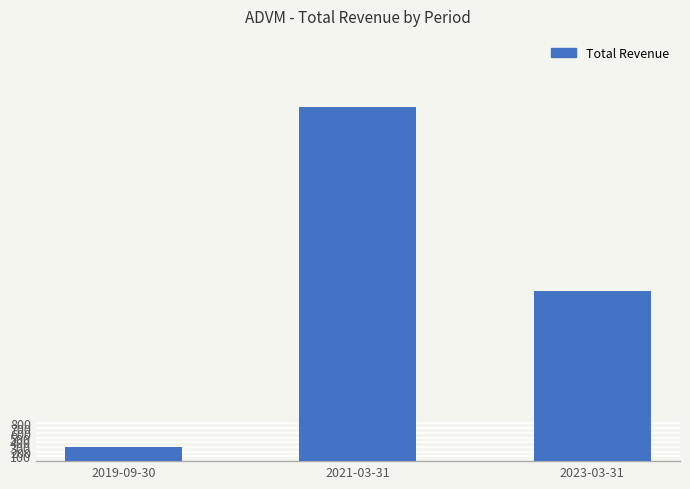

Reading right to left, transcribe all the data shown in this chart.

2023-03-31=3600	2021-03-31=7500	2019-09-30=300